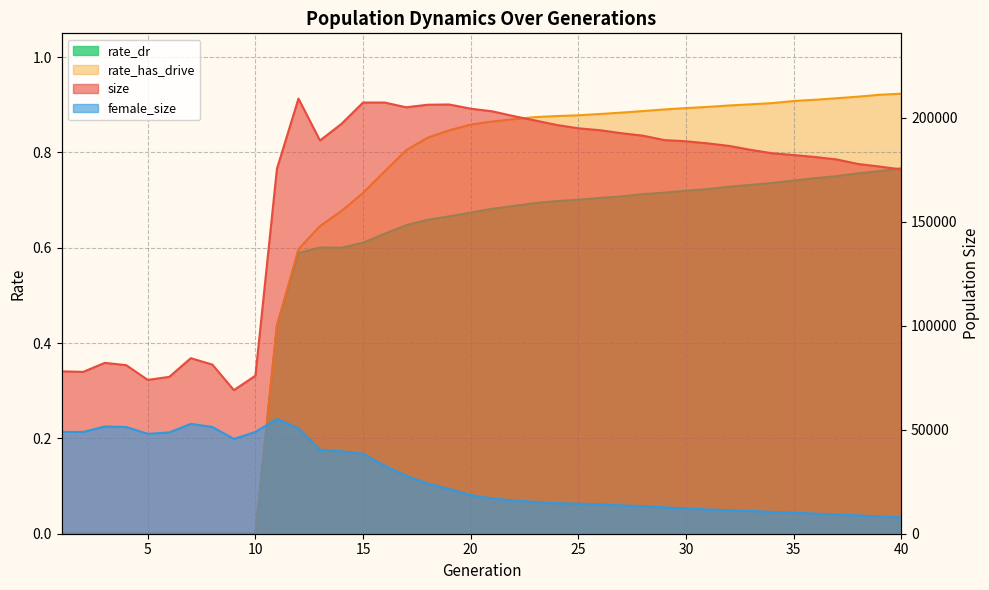

How many interior local valleys does the rate_dr series have?

1